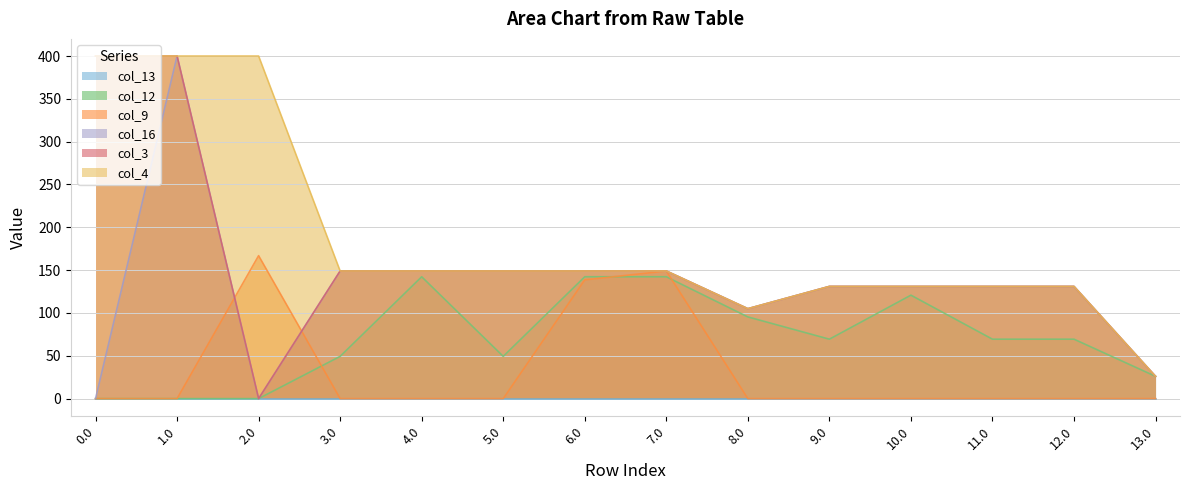

The value of col_3 at 7.0 is 71.7. True or false?

False